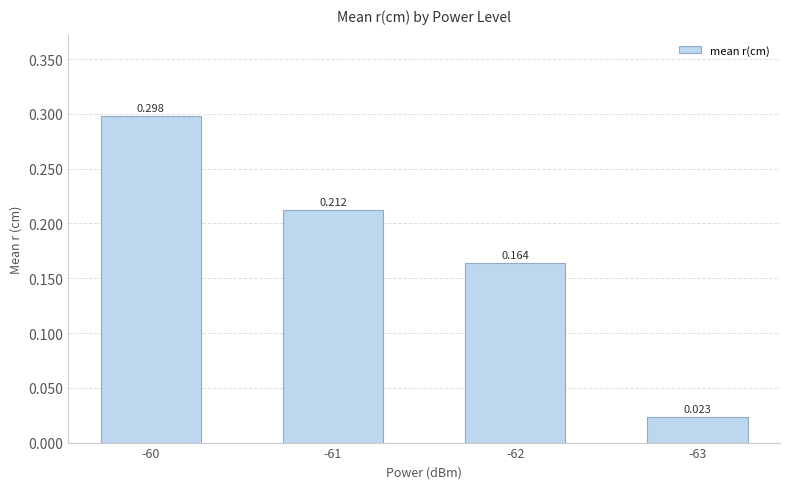

How many distinct data groups are displayed?

1